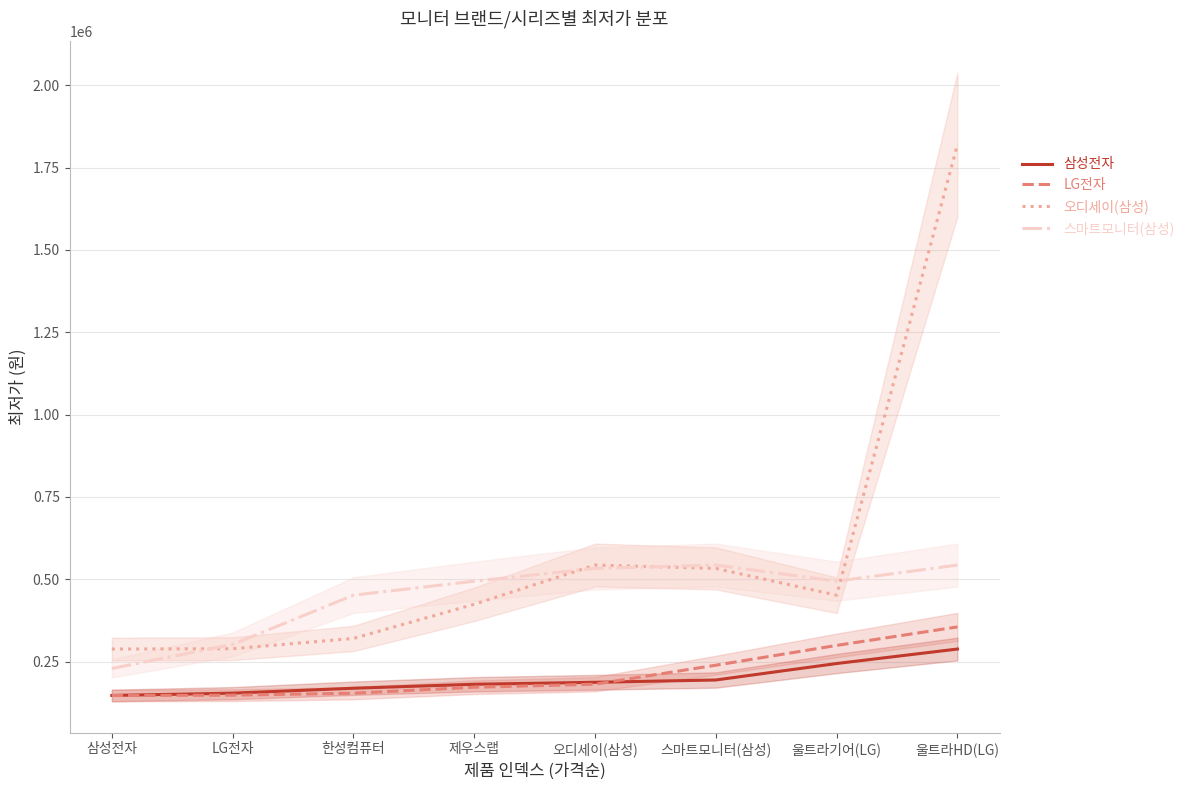

How many lines are shown in the chart?

4